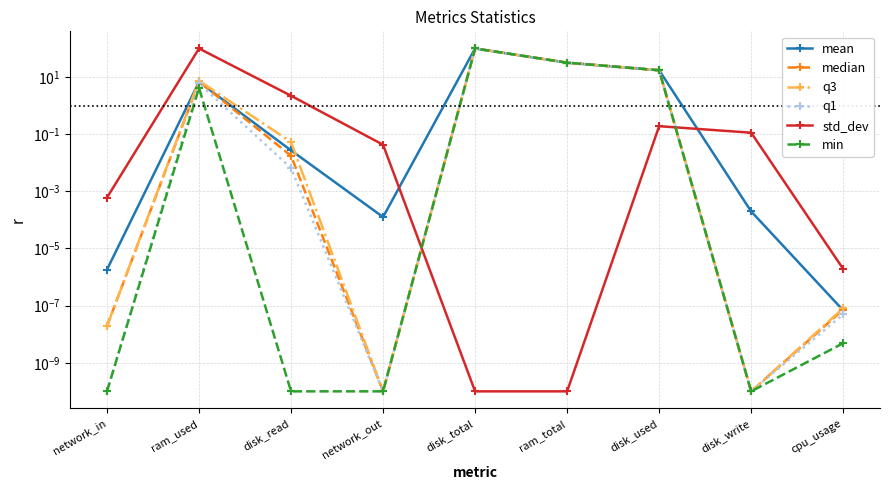

Which has a higher value, disk_total or network_out?

disk_total